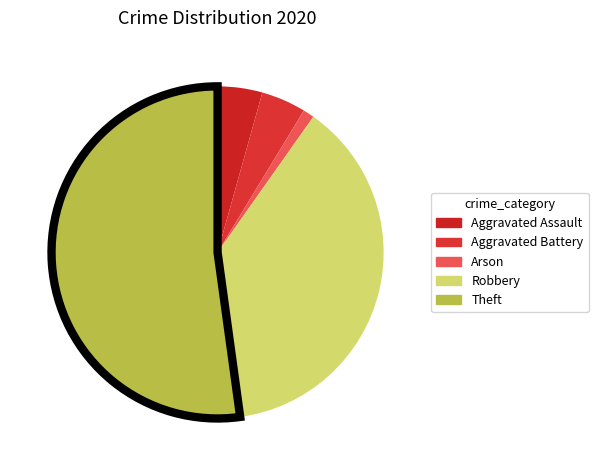

Between Aggravated Battery and Aggravated Assault, which is larger?

Aggravated Battery